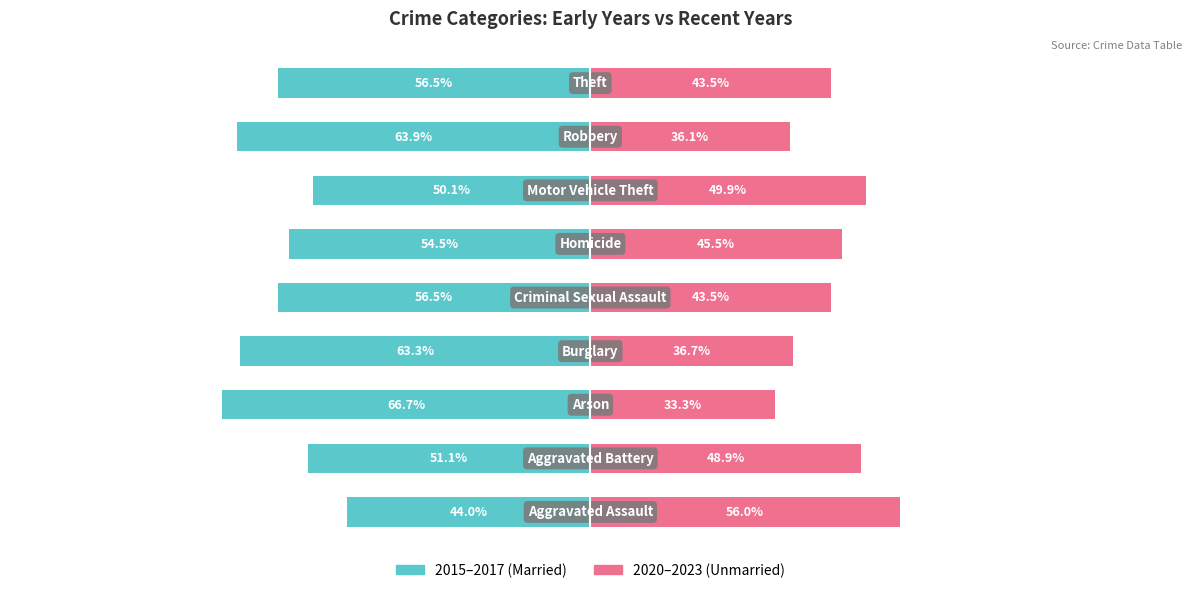

What is the average value of the 2020–2023 series?

43.7